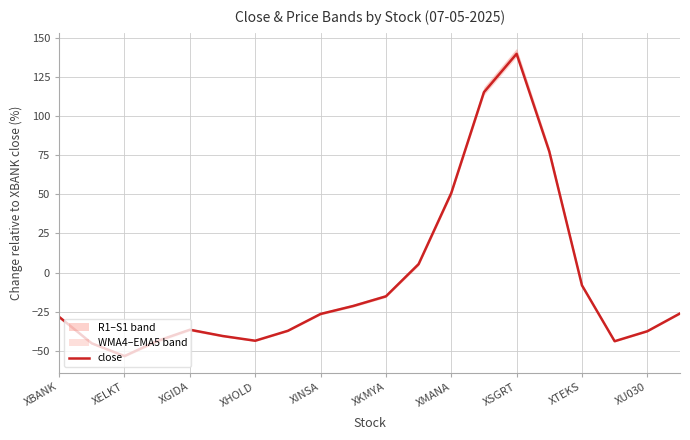

Where is close nearest to the value 43?

XMANA